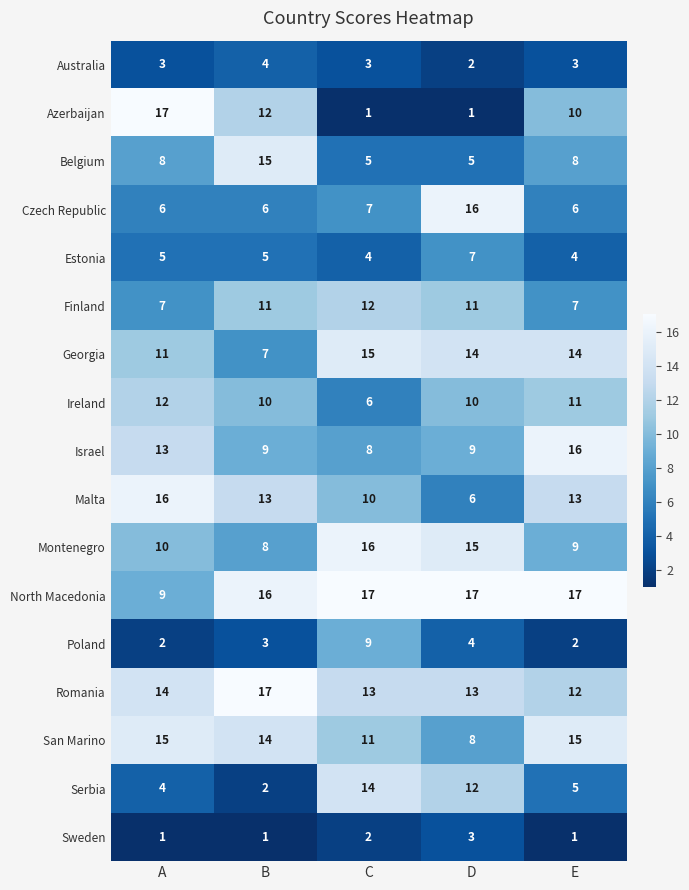

What is the spread (max minus min) of values at B?

16